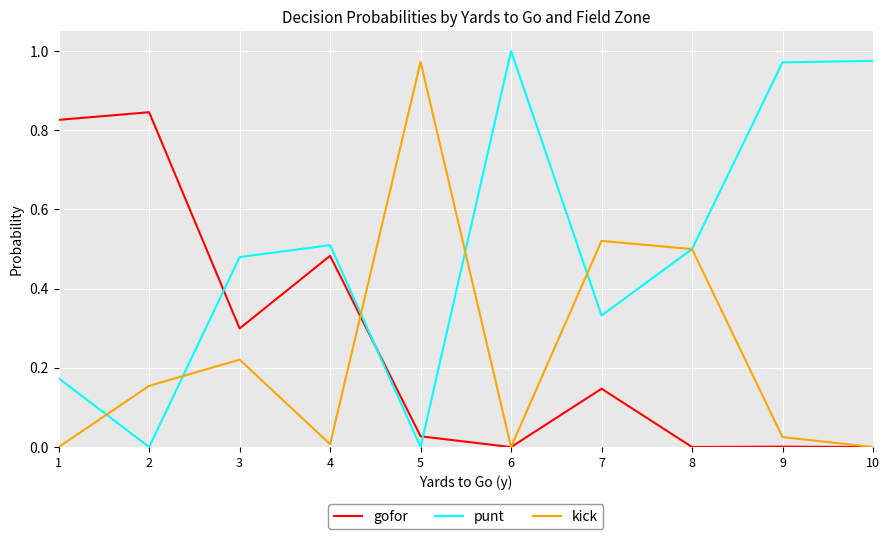

Is the value of kick at 9 greater than the value of gofor at 9?

Yes